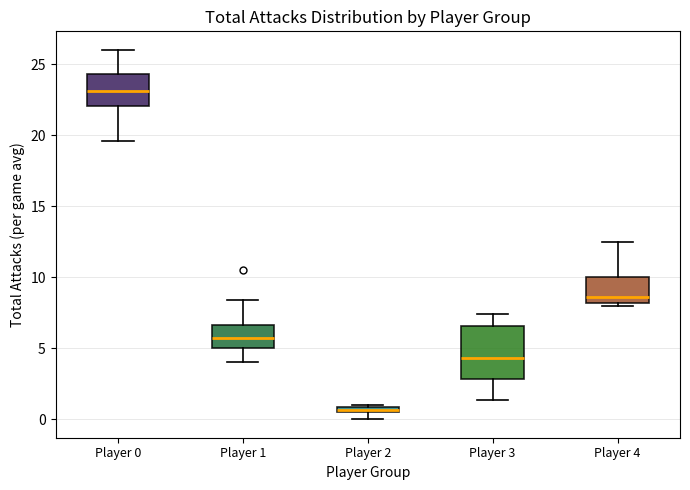

Comparing the boxes themselves (not the whiskers), which one is the tallest?

Player 3